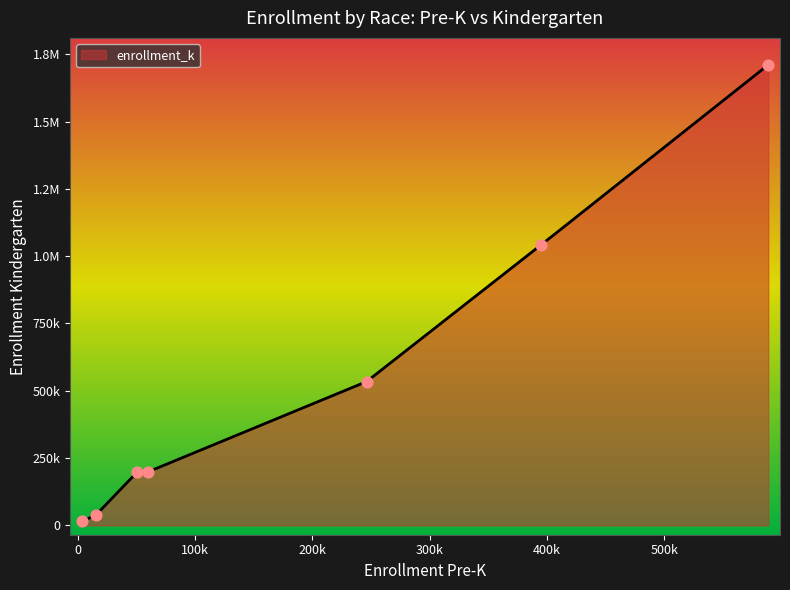

Which series has the largest total across all categories?

enrollment_k